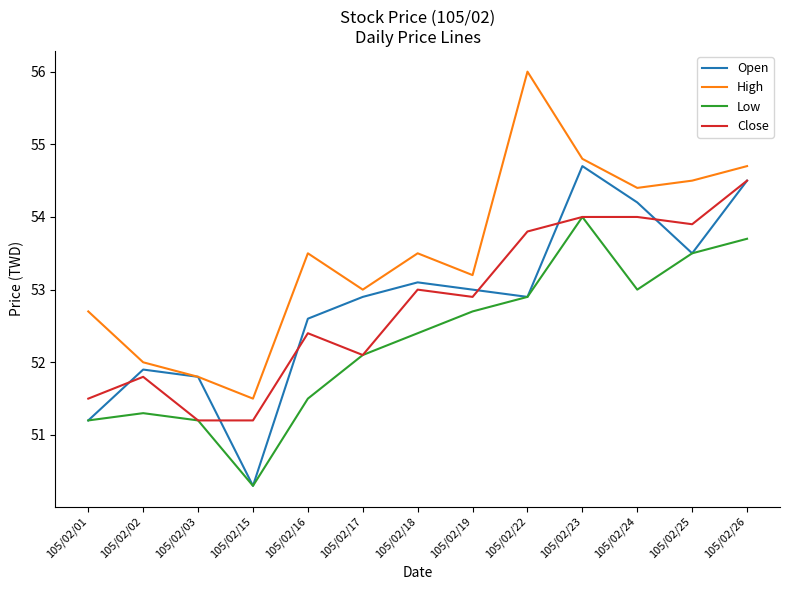

Which category has the highest value across all series?

105/02/22